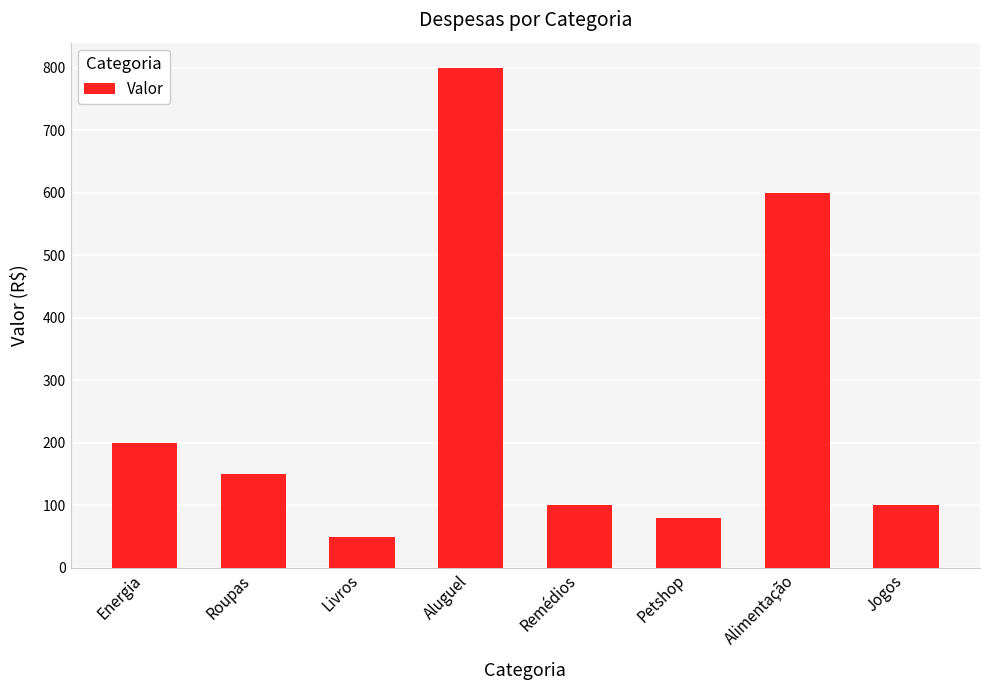

What is the change in value from Energia to Livros?

-150